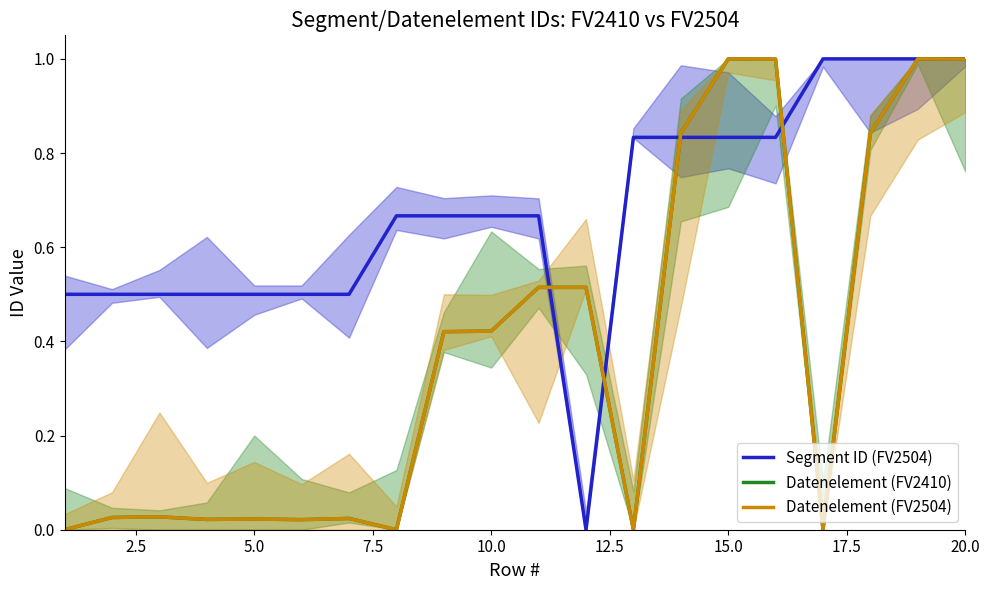

After their last crossing, which series has the higher values: Segment ID (FV2504) or Datenelement (FV2504)?

Segment ID (FV2504)